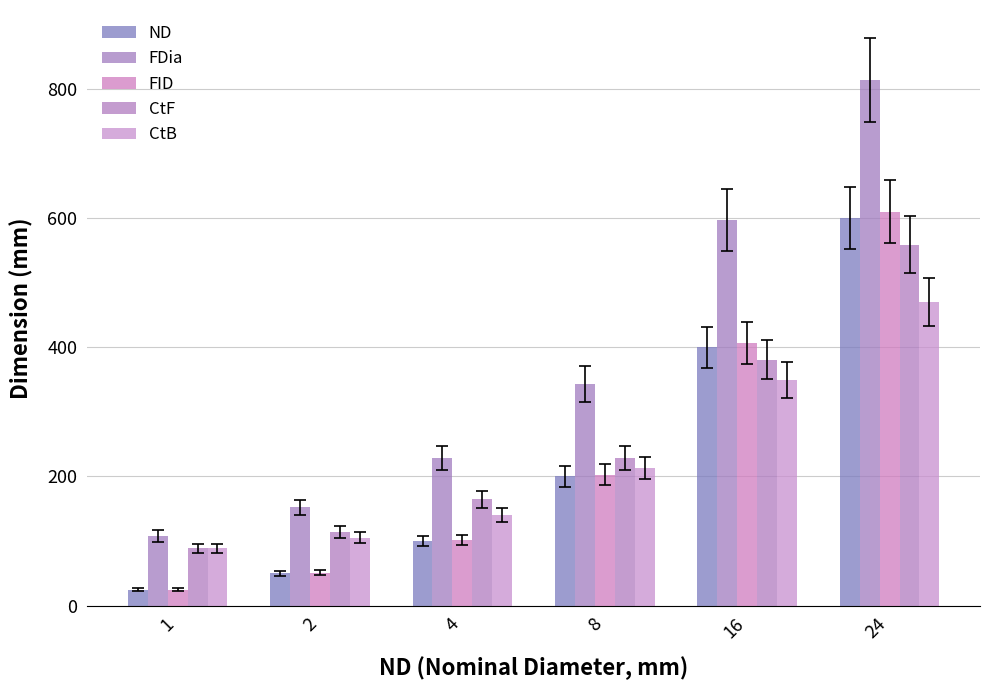

Reading right to left, what are all the values shown in this chart?

ND: 24=600	16=400	8=200	4=100	2=50	1=25
FDia: 24=813	16=597	8=343	4=229	2=152	1=108
FID: 24=610	16=406	8=203	4=102	2=51	1=25
CtF: 24=559	16=381	8=229	4=165	2=114	1=89
CtB: 24=470	16=349	8=213	4=140	2=105	1=89